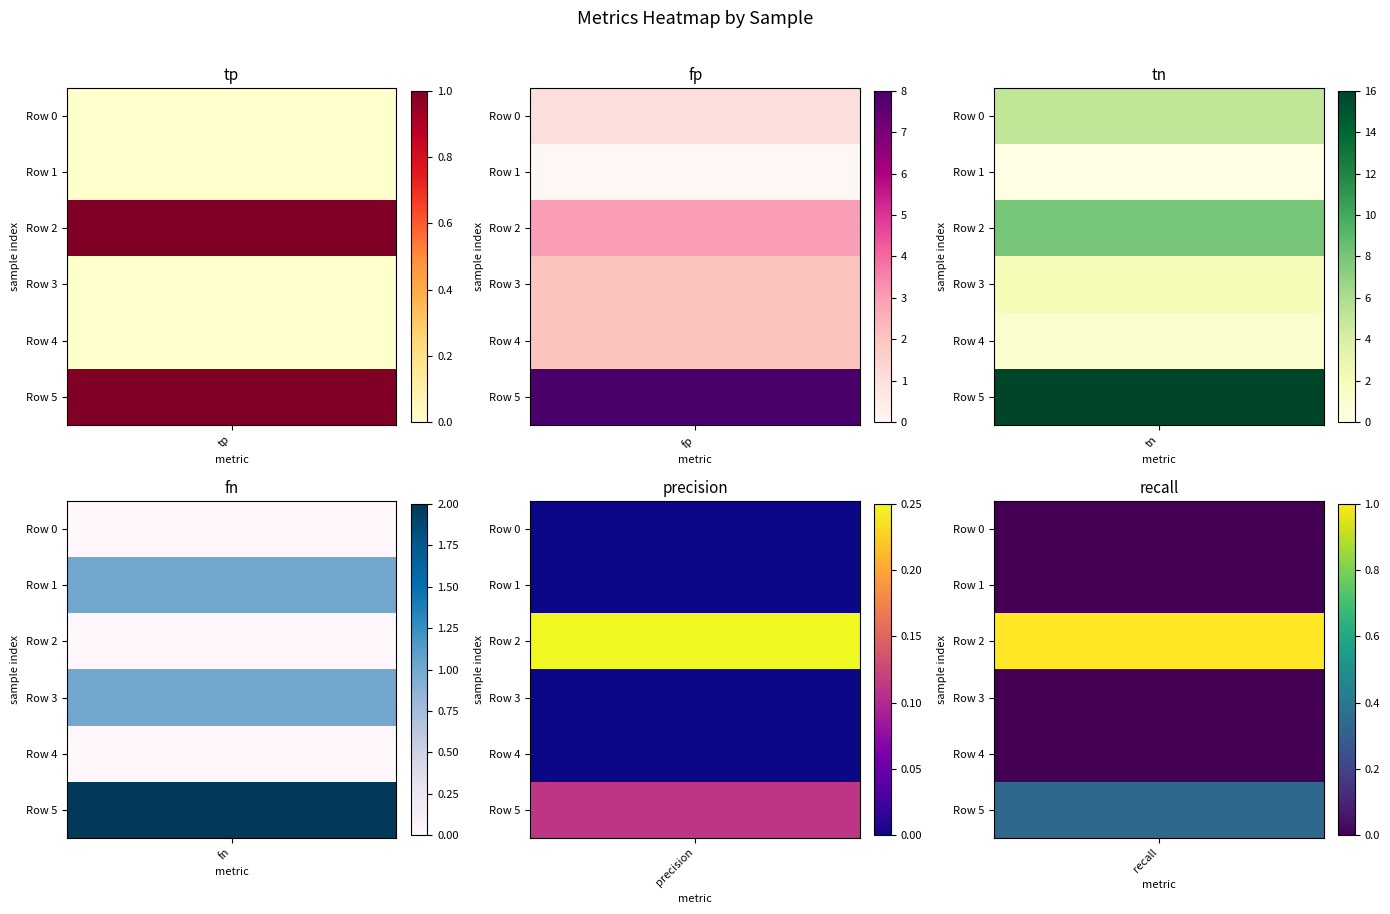

Reading left to right, what are all the values shown in this chart?

tp: 0.0	0.0	1.0	0.0	0.0	1.0
fp: 1.0	0.0	3.0	2.0	2.0	8.0
tn: 5.0	0.0	8.0	2.0	1.0	16.0
fn: 0.0	1.0	0.0	1.0	0.0	2.0
precision: 0.0	0.0	0.2	0.0	0.0	0.1
recall: 0.0	0.0	1.0	0.0	0.0	0.3